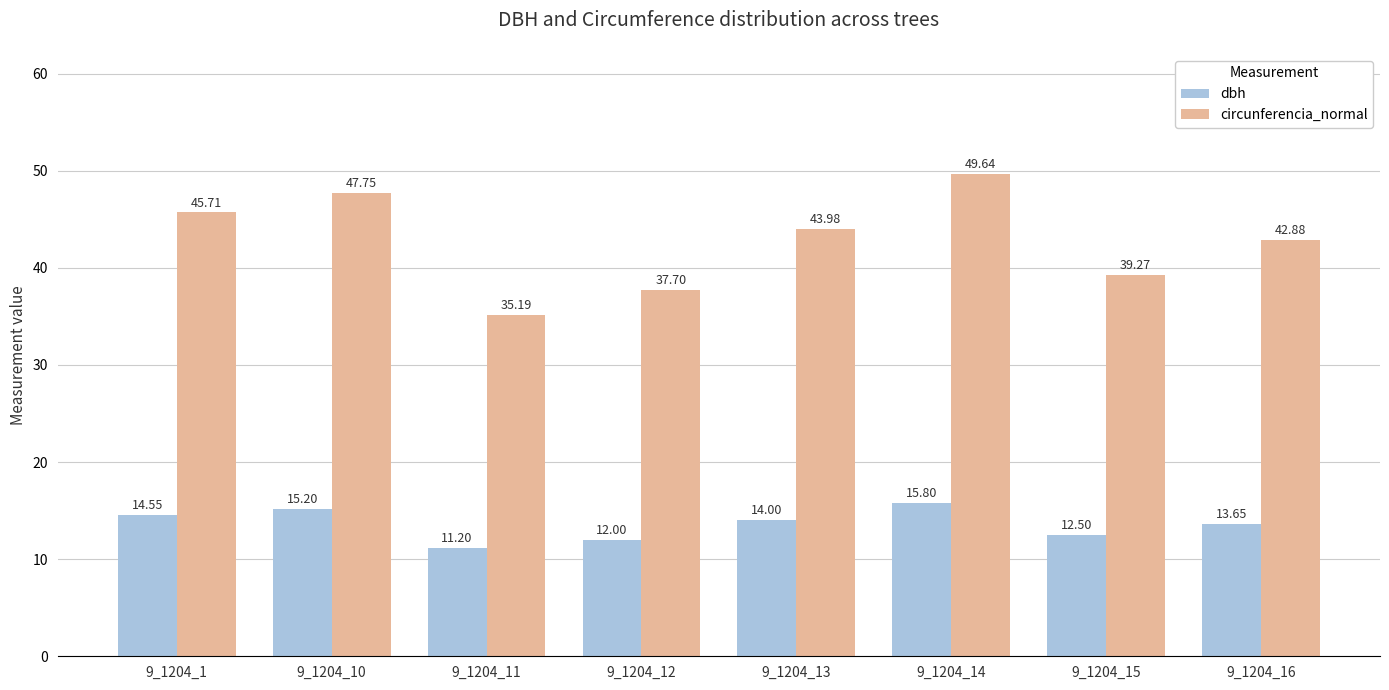

Is the value of circunferencia_normal at 9_1204_14 greater than the value of dbh at 9_1204_14?

Yes